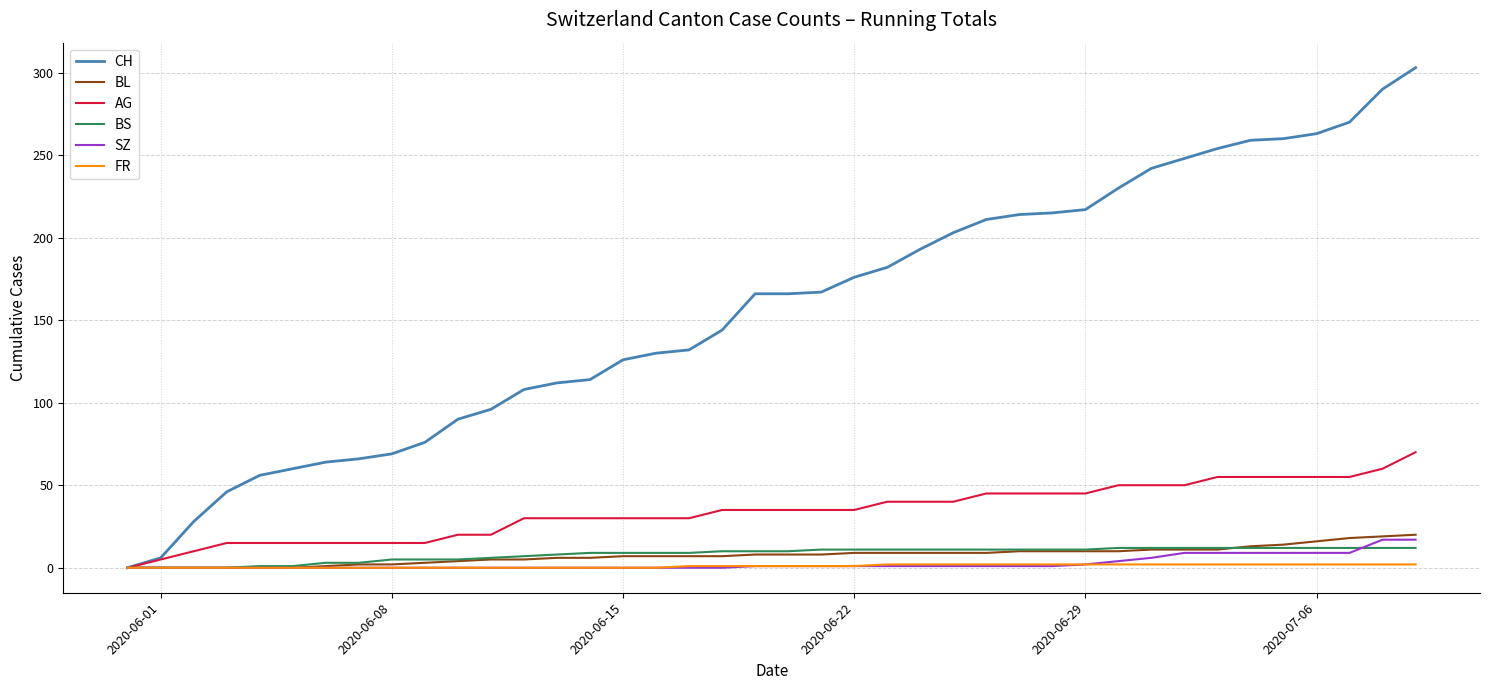

Which series has the widest spread of values?

CH